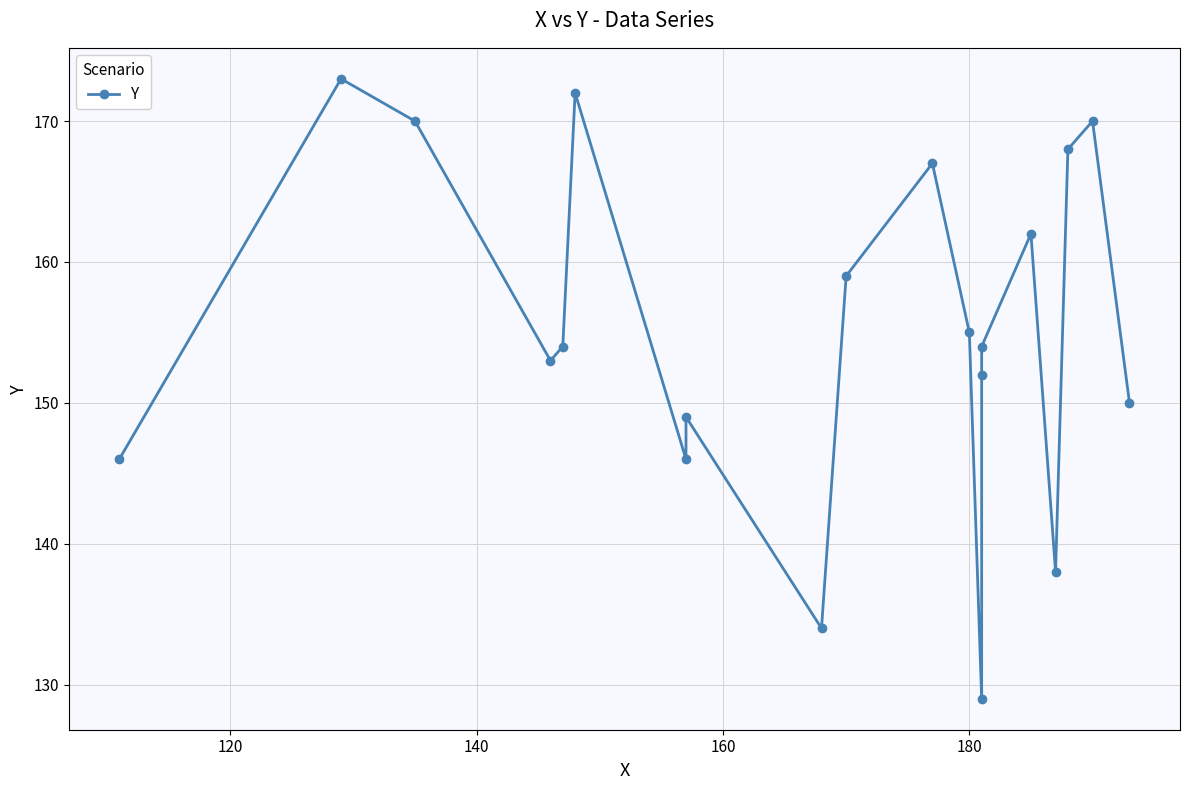

What is the value of the 14th point from the left?

152